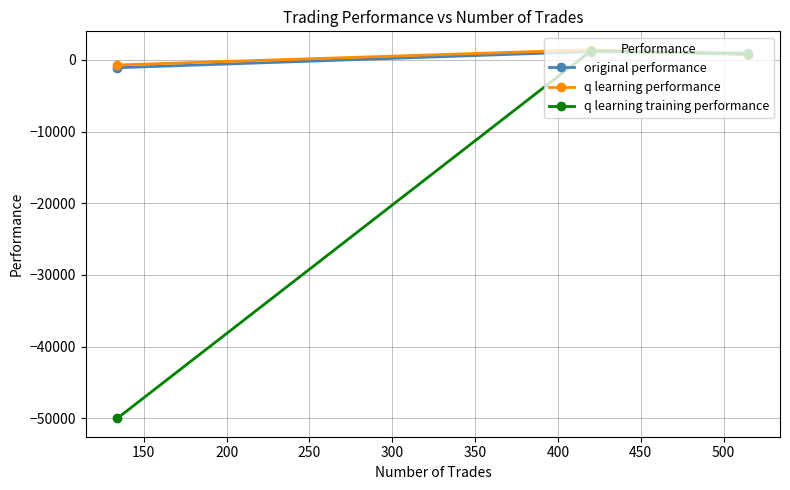

What is the highest value of the original performance series?

1145.6